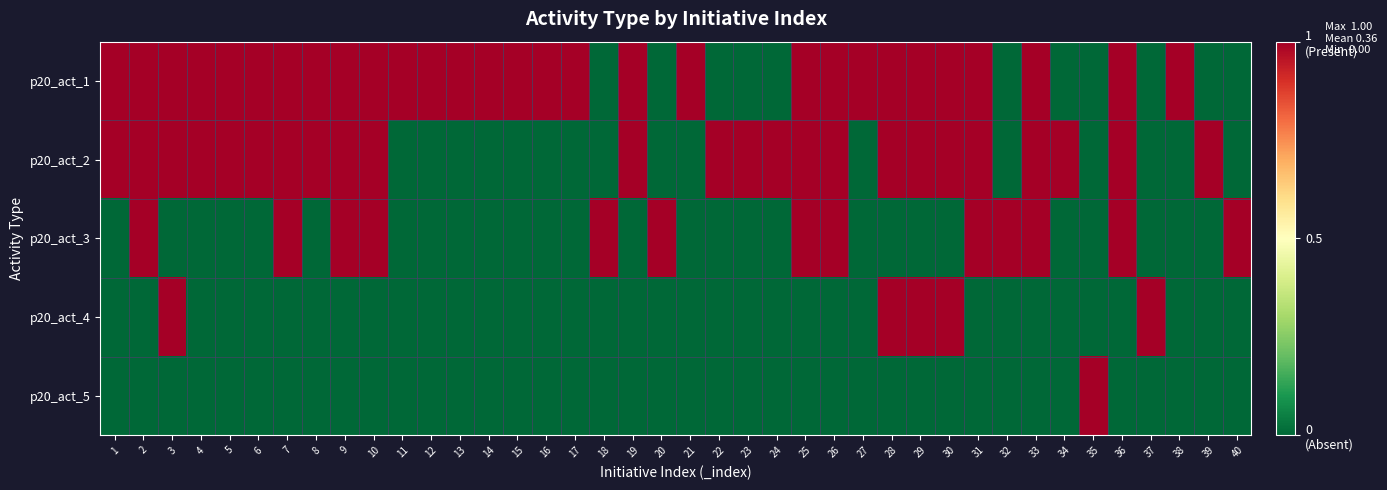

At which category is the sum across all series the highest?

2